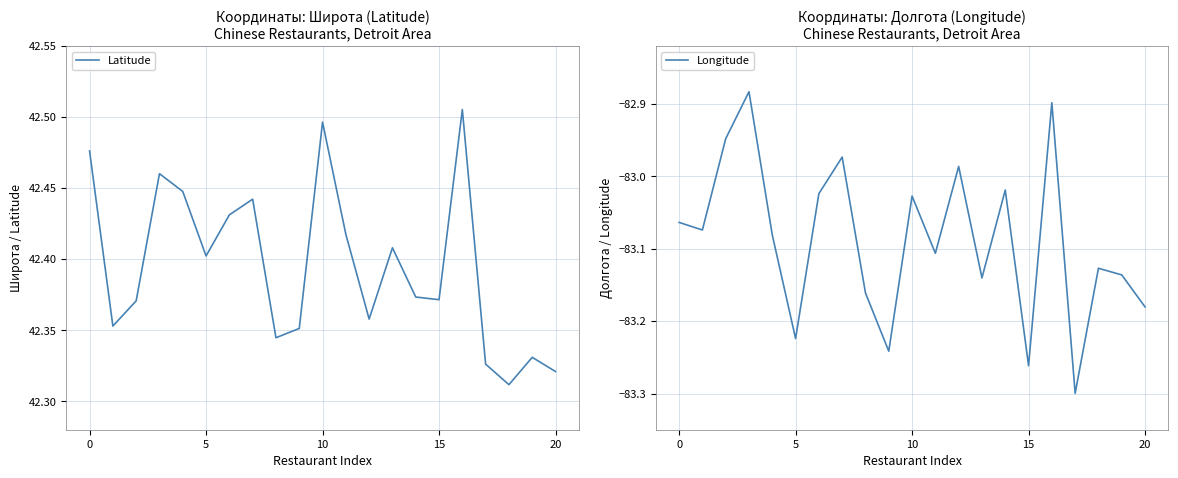

Rank the series by their average value, from highest to lowest.

Latitude, Longitude